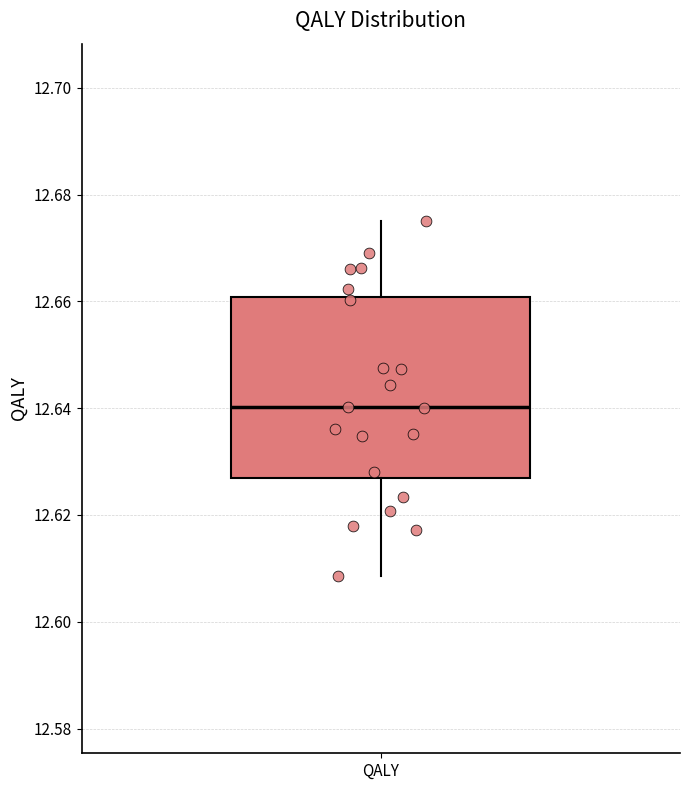

Where does the lower whisker of the box for QALY end on the y-axis? The values are not printed on the chart, so give them approximately, as read against the axis.

12.608